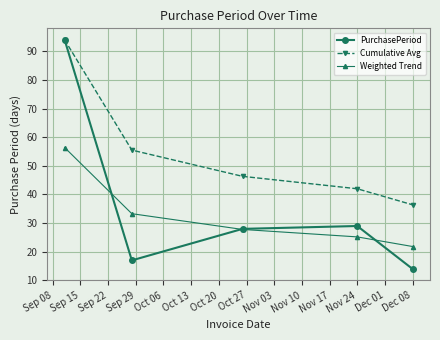

Reading right to left, list all the values displayed in this chart.

PurchasePeriod: 14.0	29.0	28.0	17.0	94.0
Cumulative Avg: 36.4	42.0	46.3	55.5	94.0
Weighted Trend: 21.8	25.2	27.8	33.3	56.4